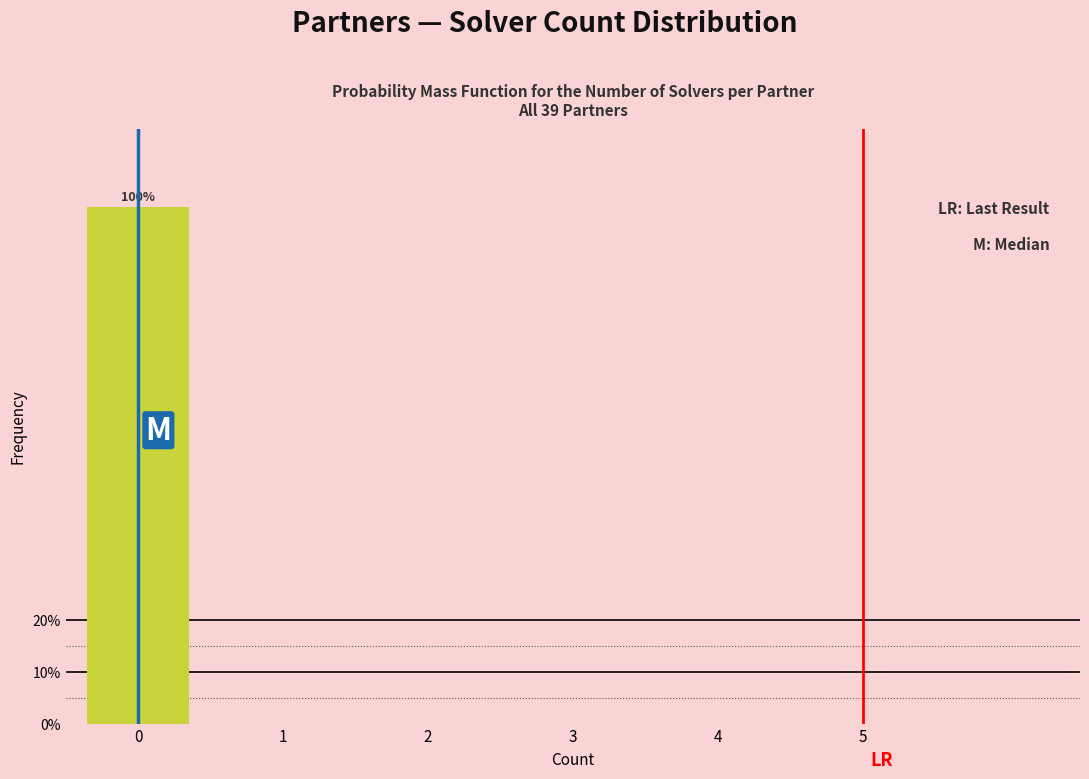

Reading left to right, what are all the values shown in this chart?

0=100	1=0	2=0	3=0	4=0	5=0